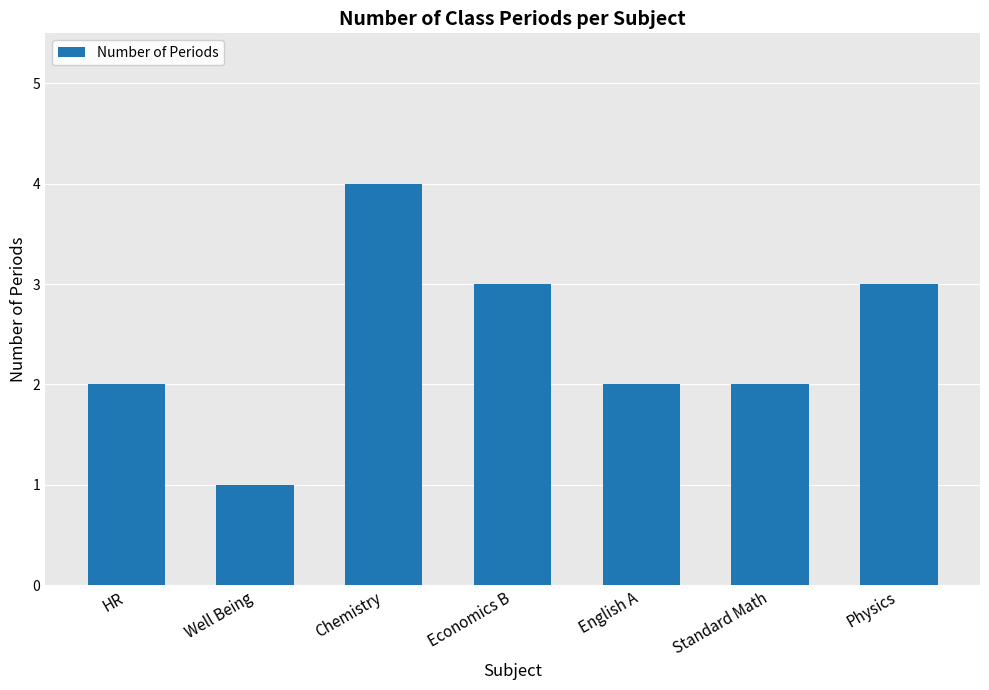

What is the average value?

2